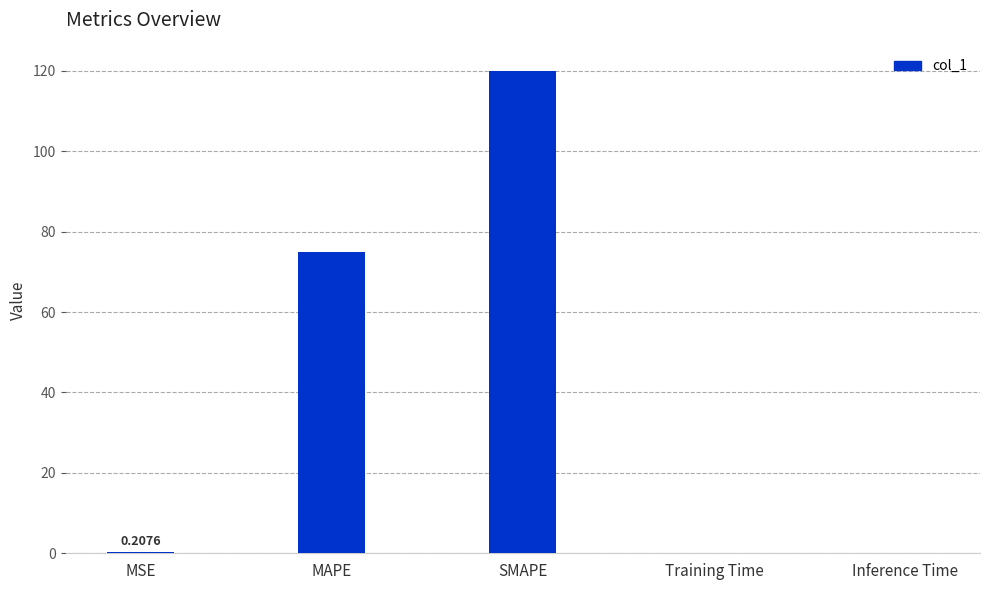

What is the sum of all values?

195.2